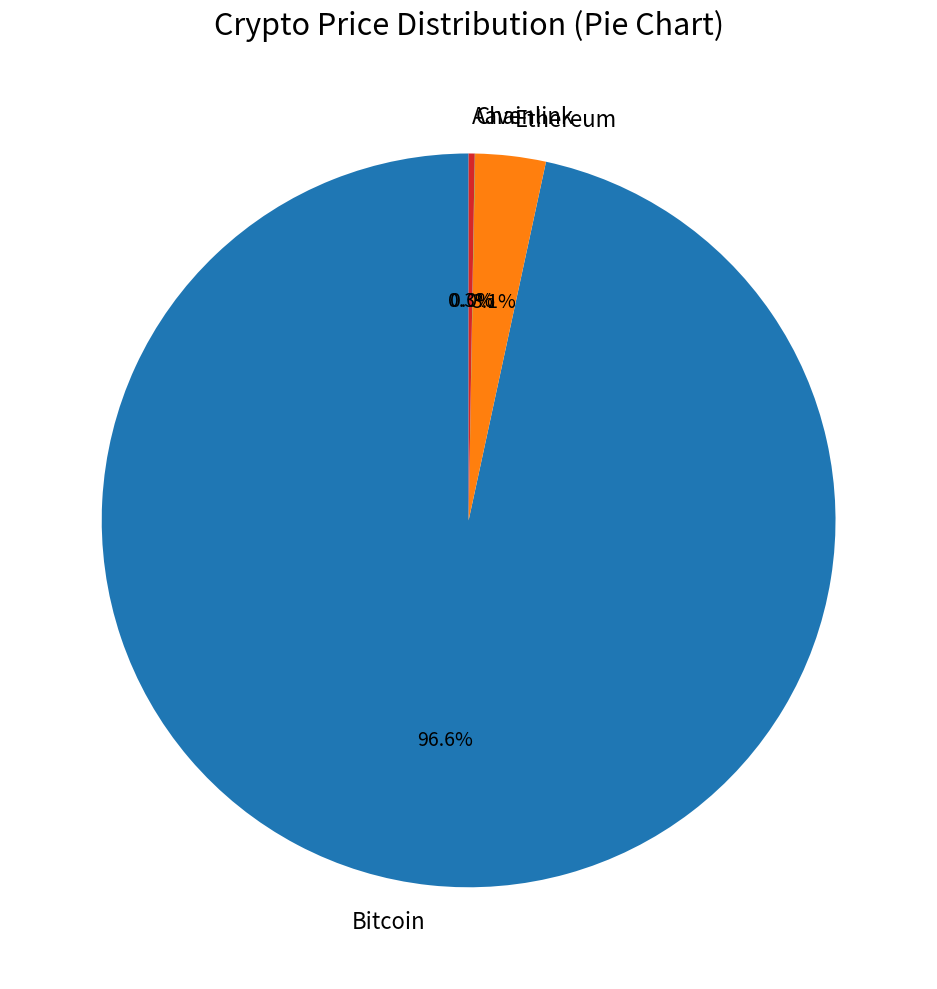

What percentage is NOT represented by Bitcoin?

3.4%